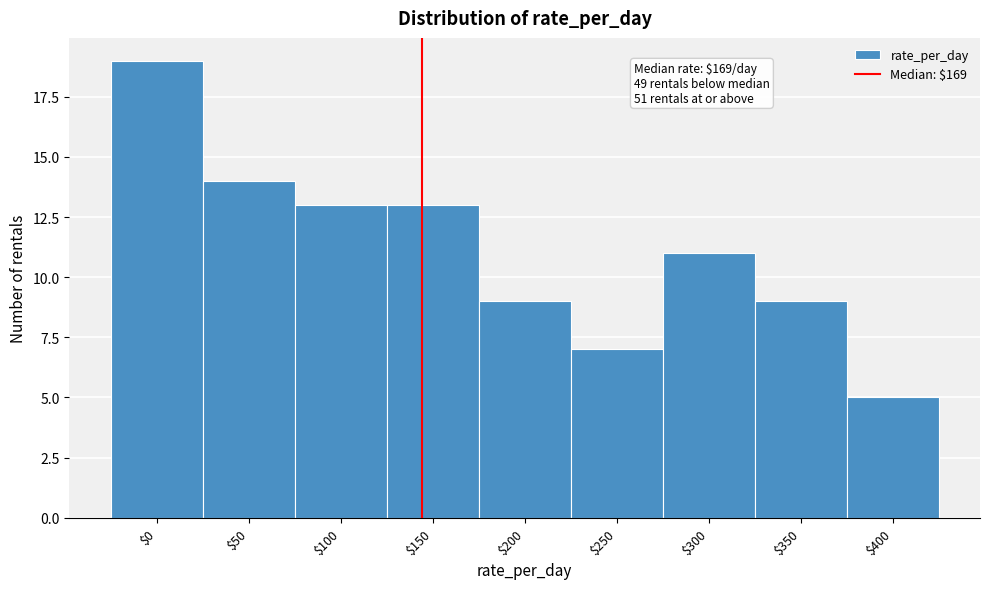

Reading right to left, list all the values displayed in this chart.

5	9	11	7	9	13	13	14	19